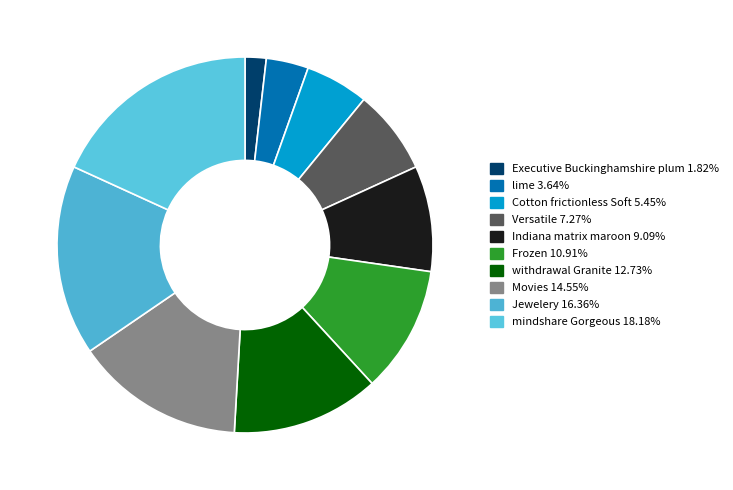

Is there a majority slice in this chart?

No